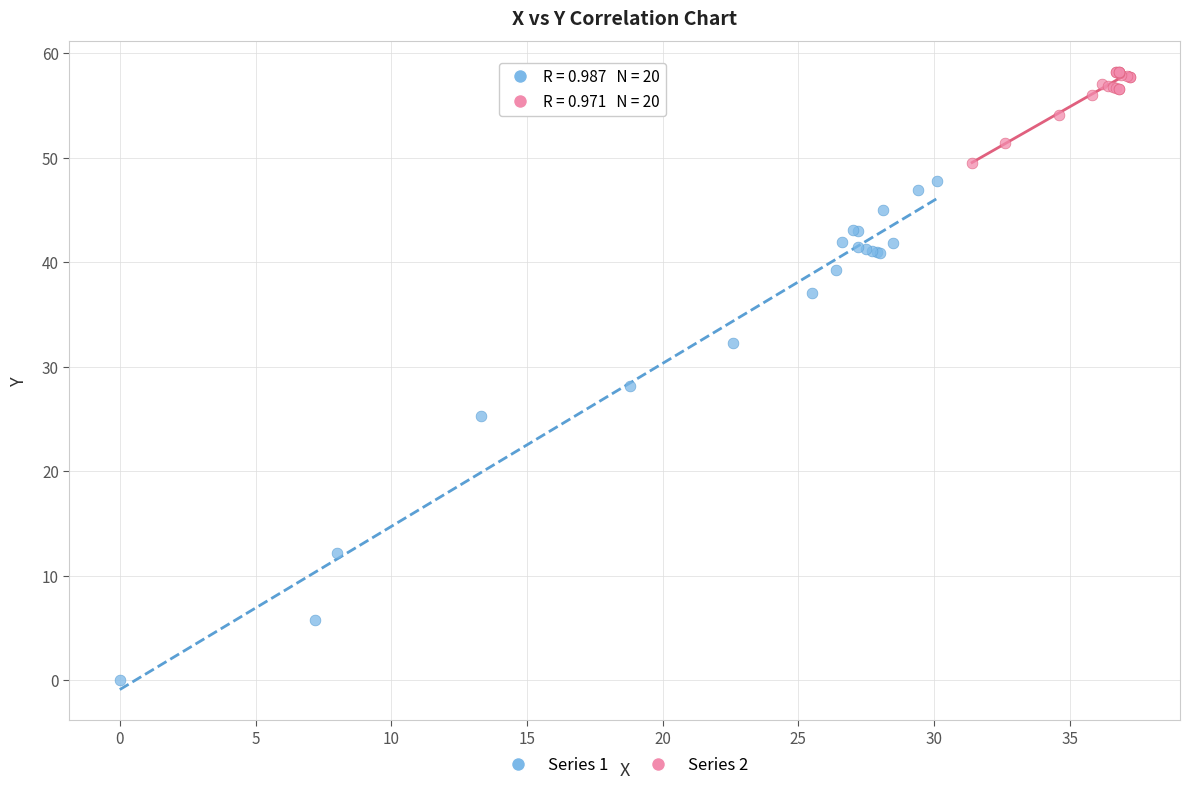

Which series has the widest spread of Y values?

Series 1